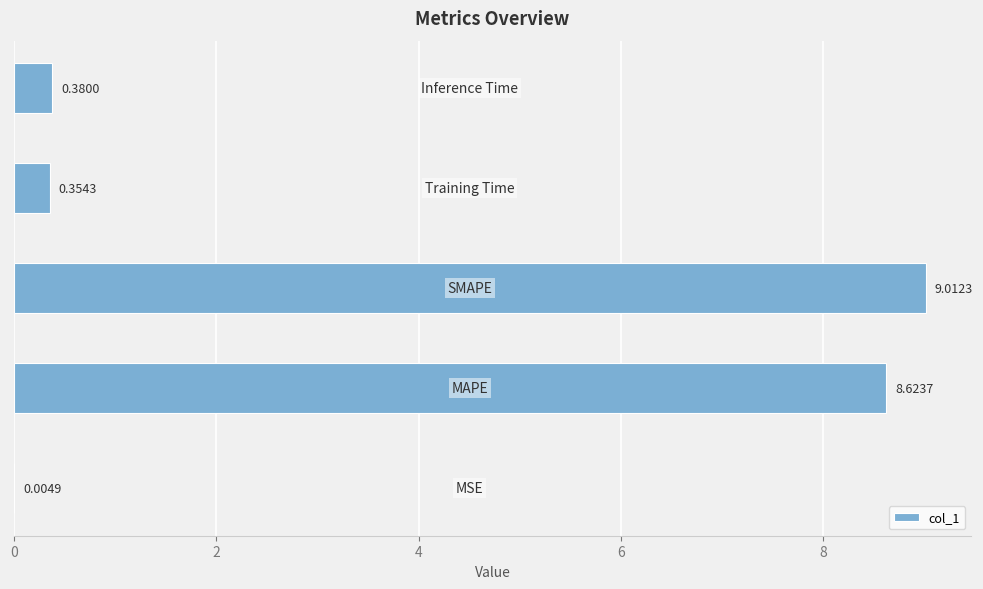

What is the sum of all values?

18.4